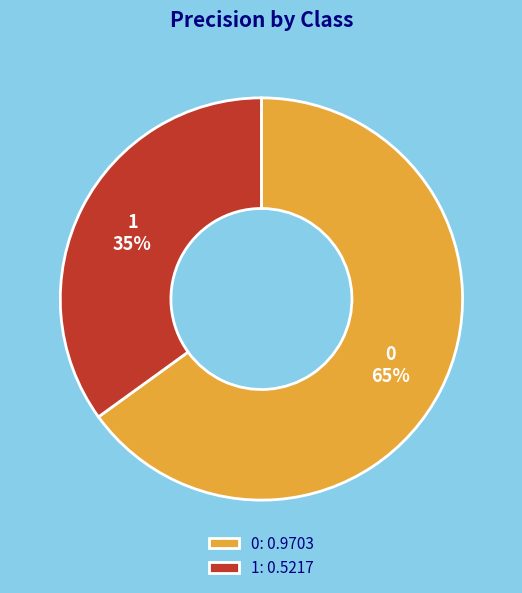

Does 1 account for over 50% of the chart?

No